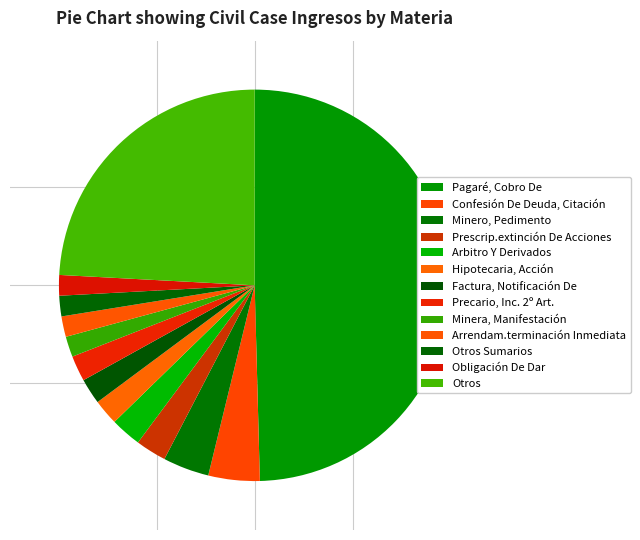

What percentage do Minero, Pedimento and Otros together represent?

28.0%